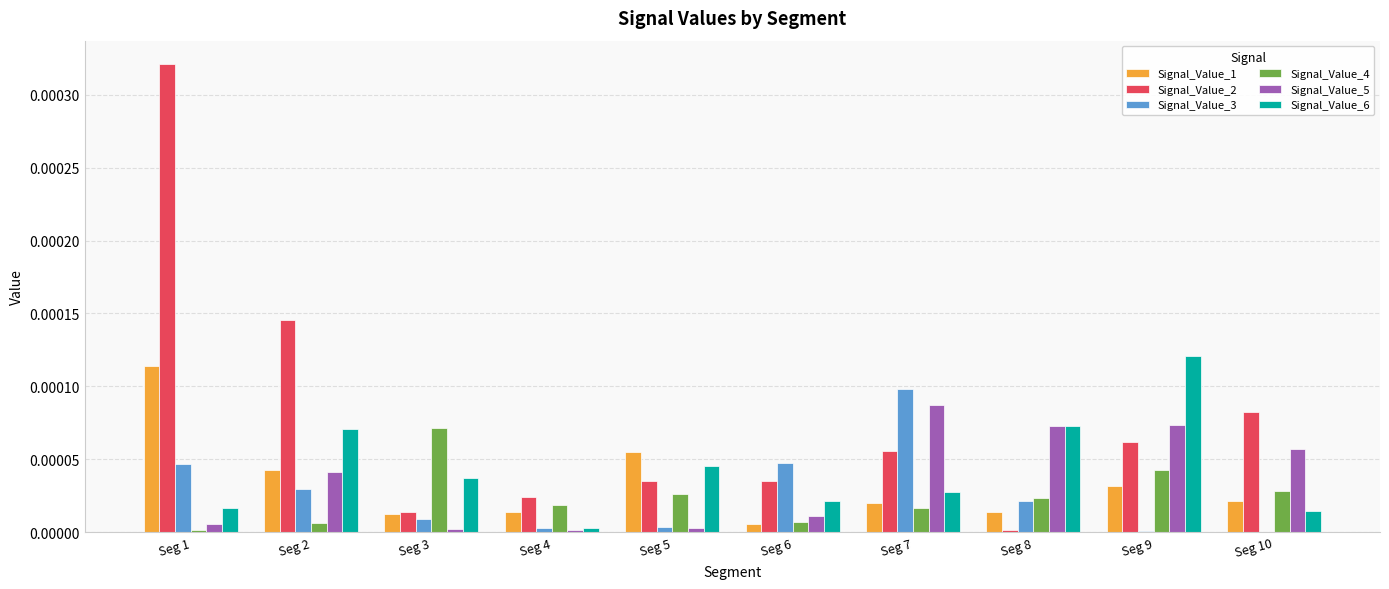

At which category does the chart reach its peak across all series?

Seg 1